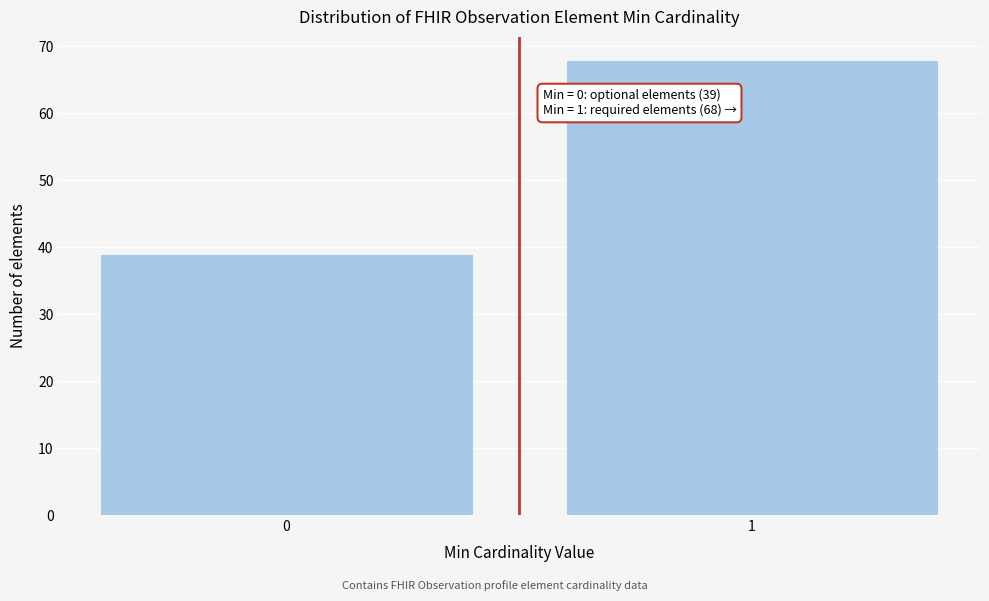

Reading left to right, extract all data points from this chart.

39	68